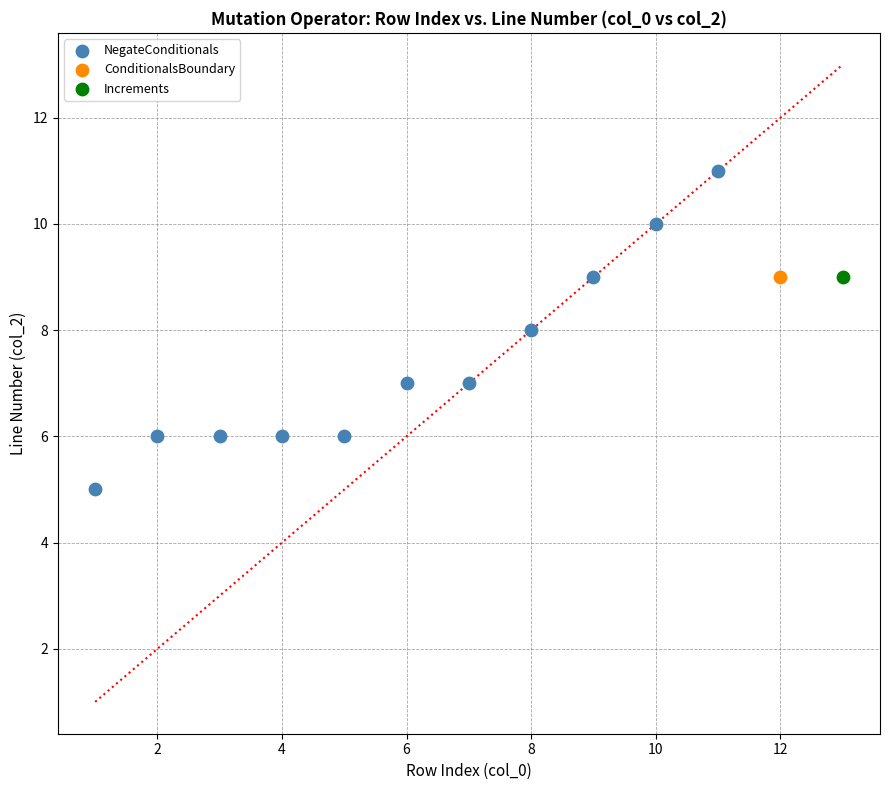

What are all the series names shown in the legend?

NegateConditionals, ConditionalsBoundary, Increments